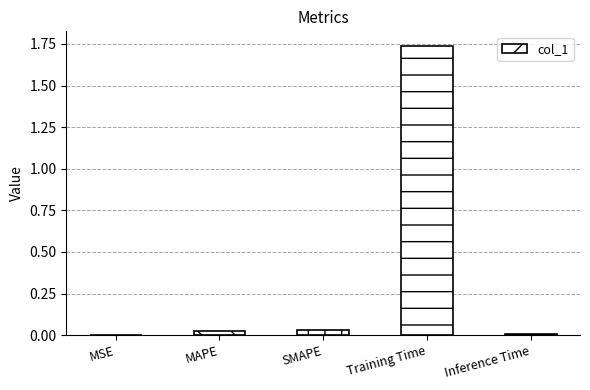

The chart shows a value of 0.0 at SMAPE. True or false?

True